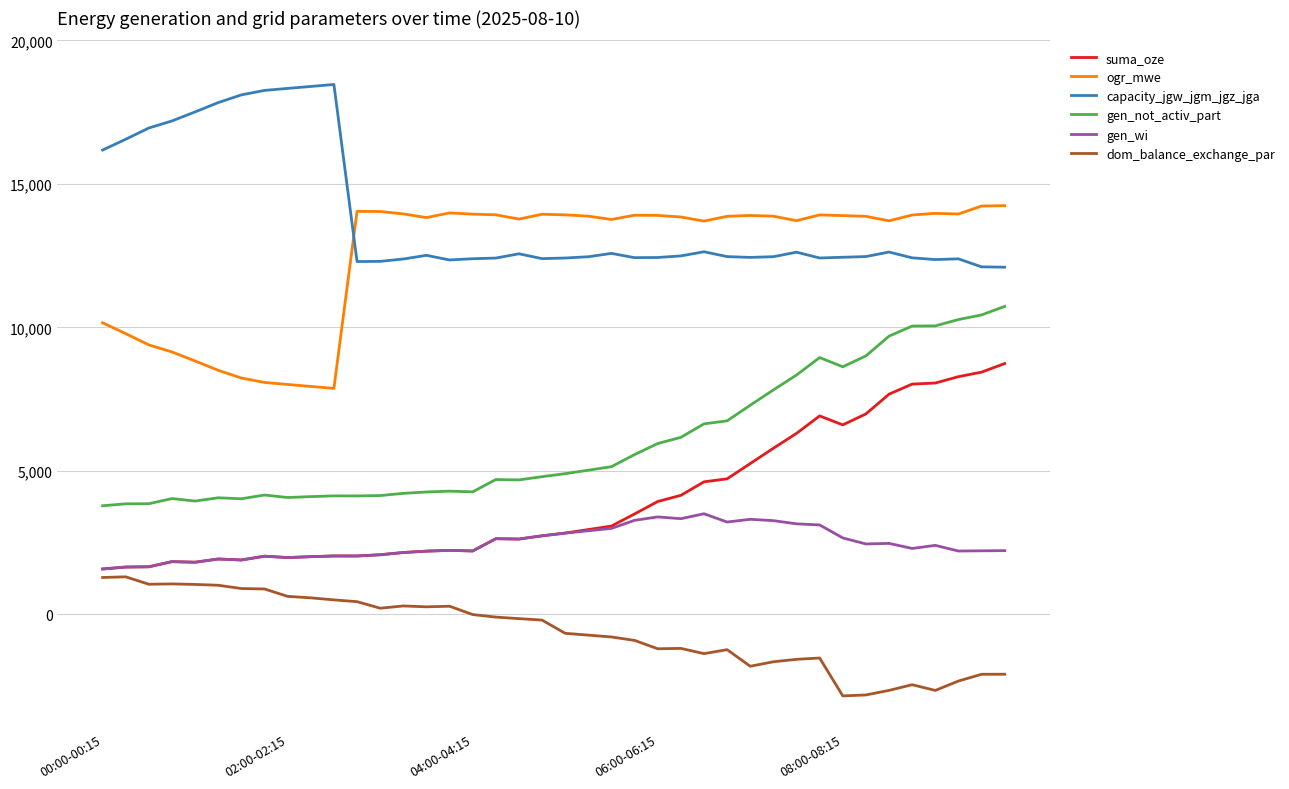

Rank the series by their maximum value, from lowest to highest.

dom_balance_exchange_par, gen_wi, suma_oze, gen_not_activ_part, ogr_mwe, capacity_jgw_jgm_jgz_jga